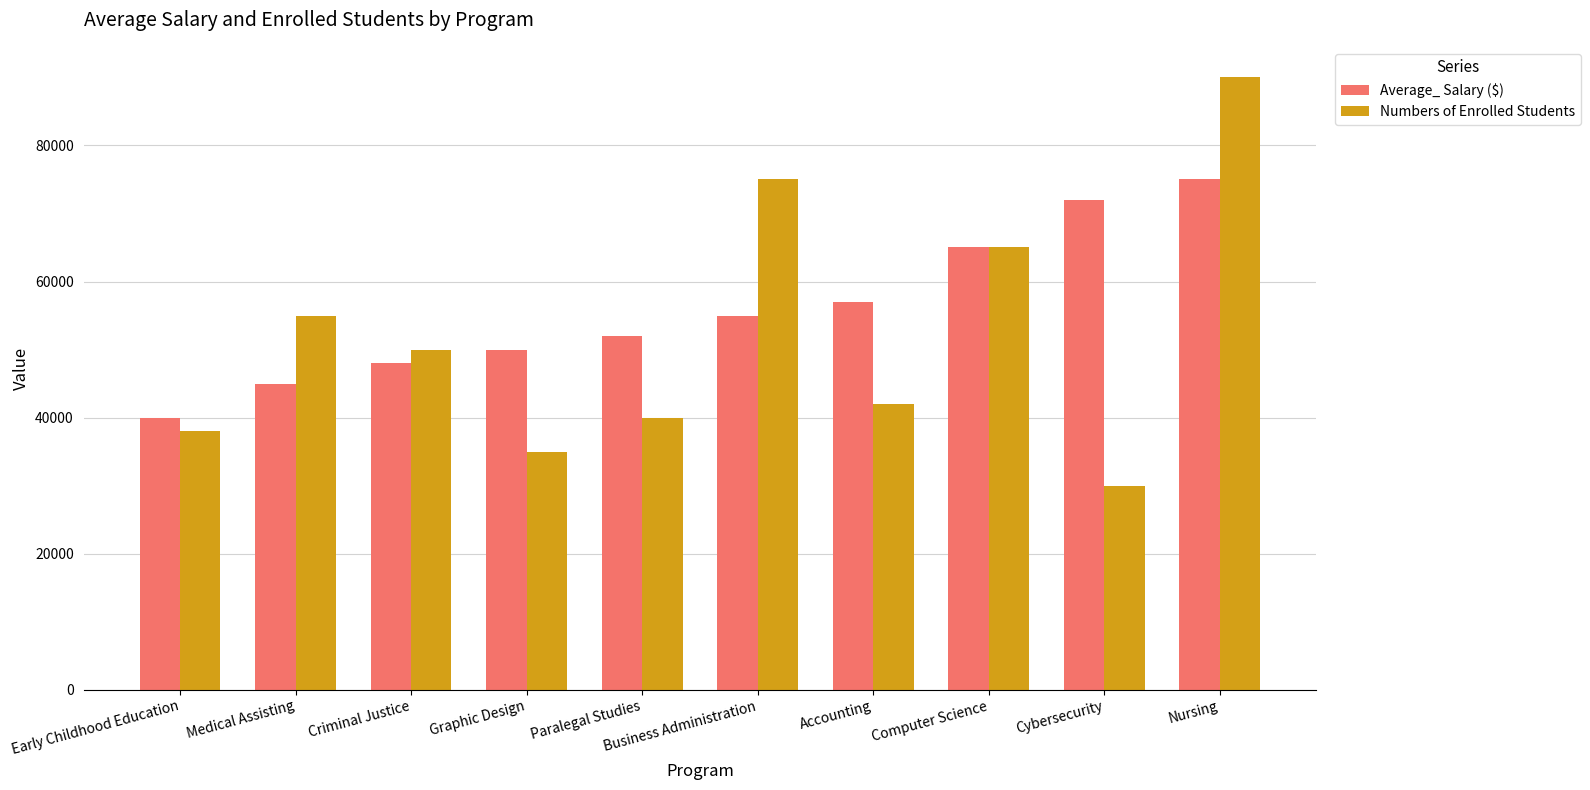

At which category is the sum across all series the highest?

Nursing